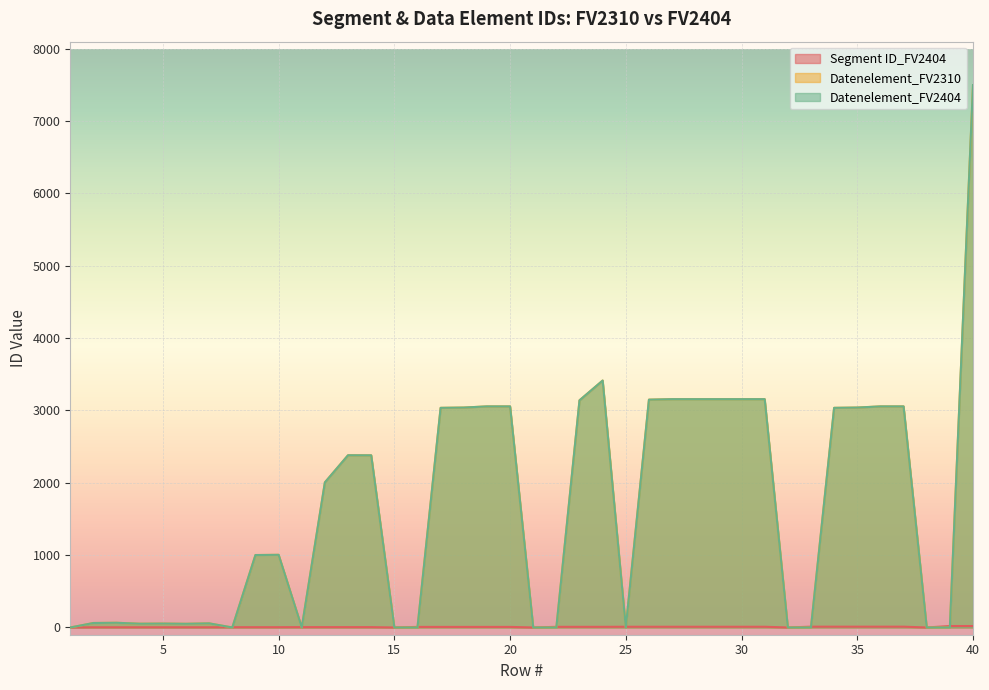

True or false: Datenelement_FV2310 has more than 2 points higher than both neighbors.

True